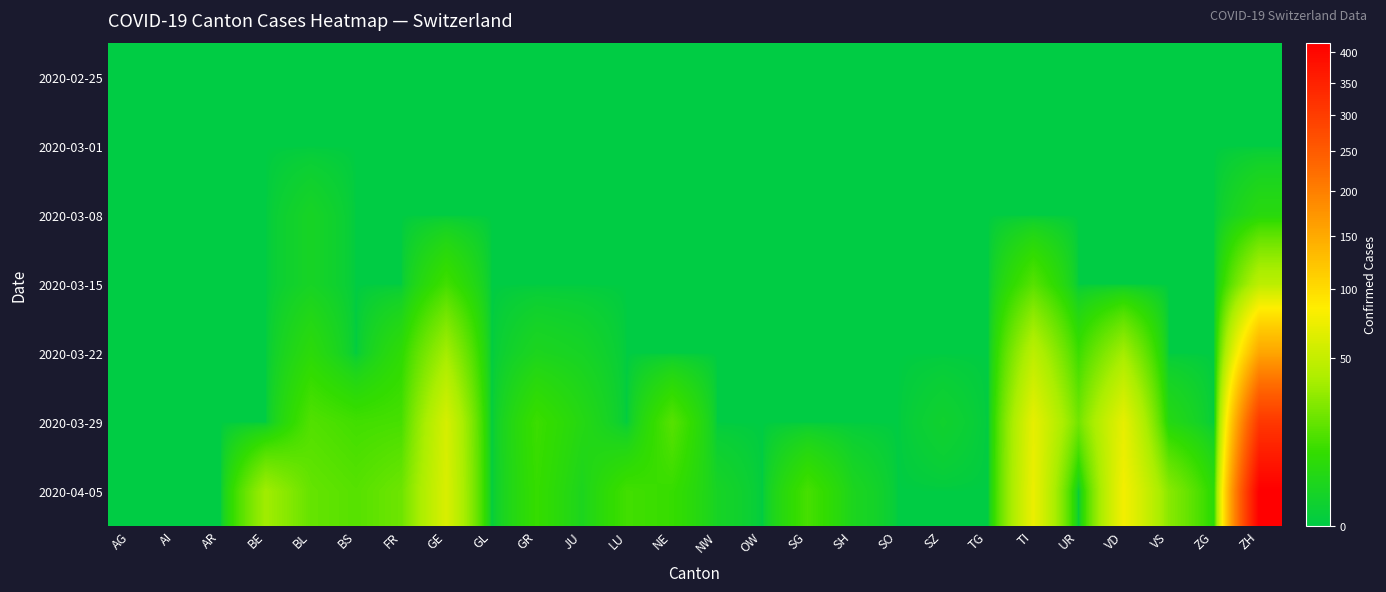

Between VD and TI, which is larger?

VD